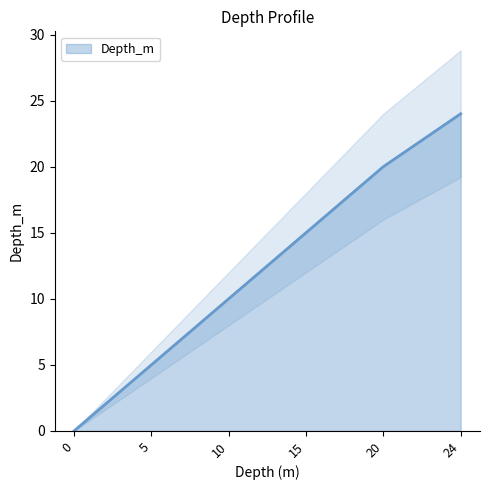

At which label does the data first exceed 15?

20